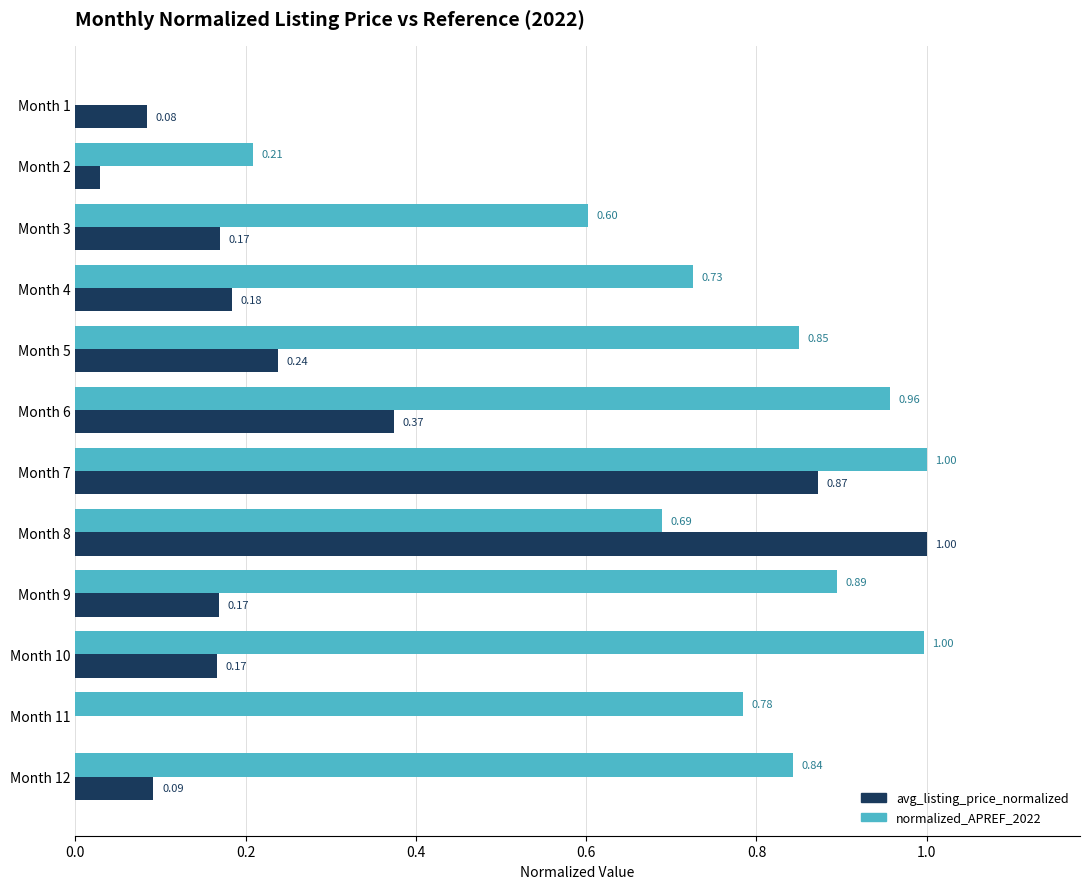

What is the sum of all avg_listing_price_normalized values?

3.4